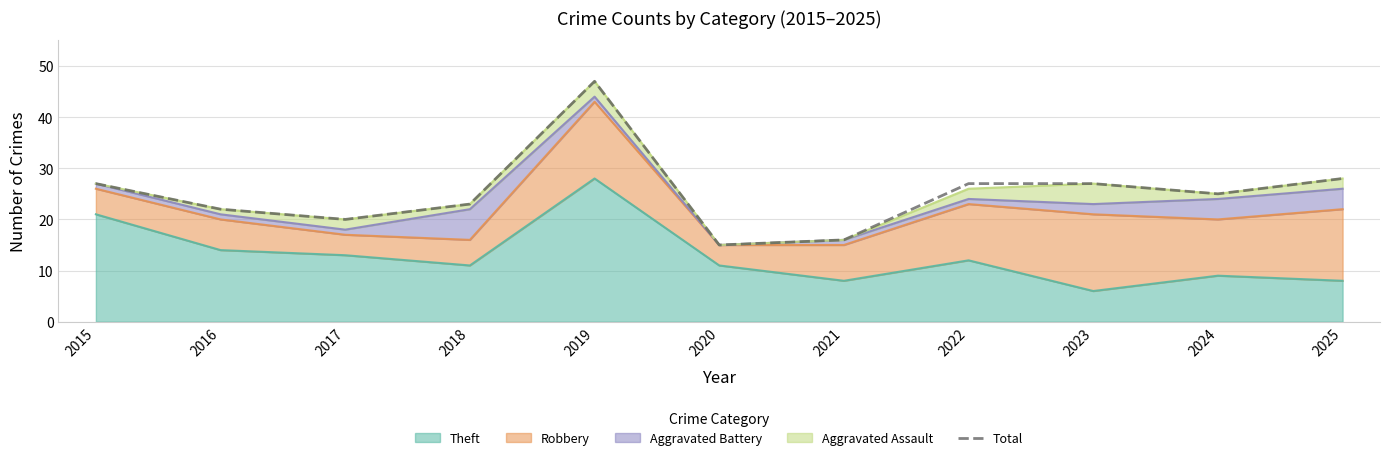

The value at 2019 is 13. True or false?

False